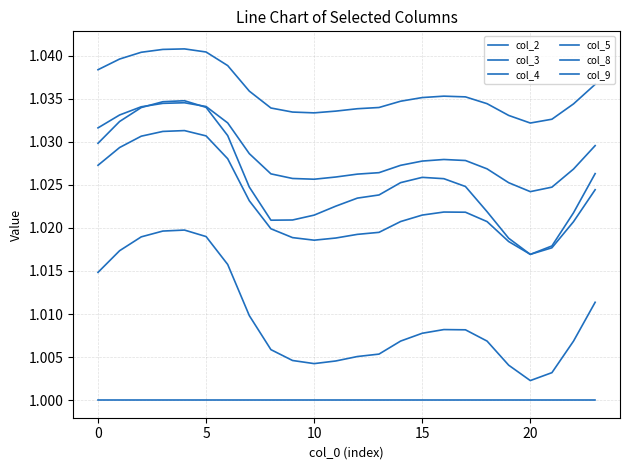

How many lines are shown in the chart?

6